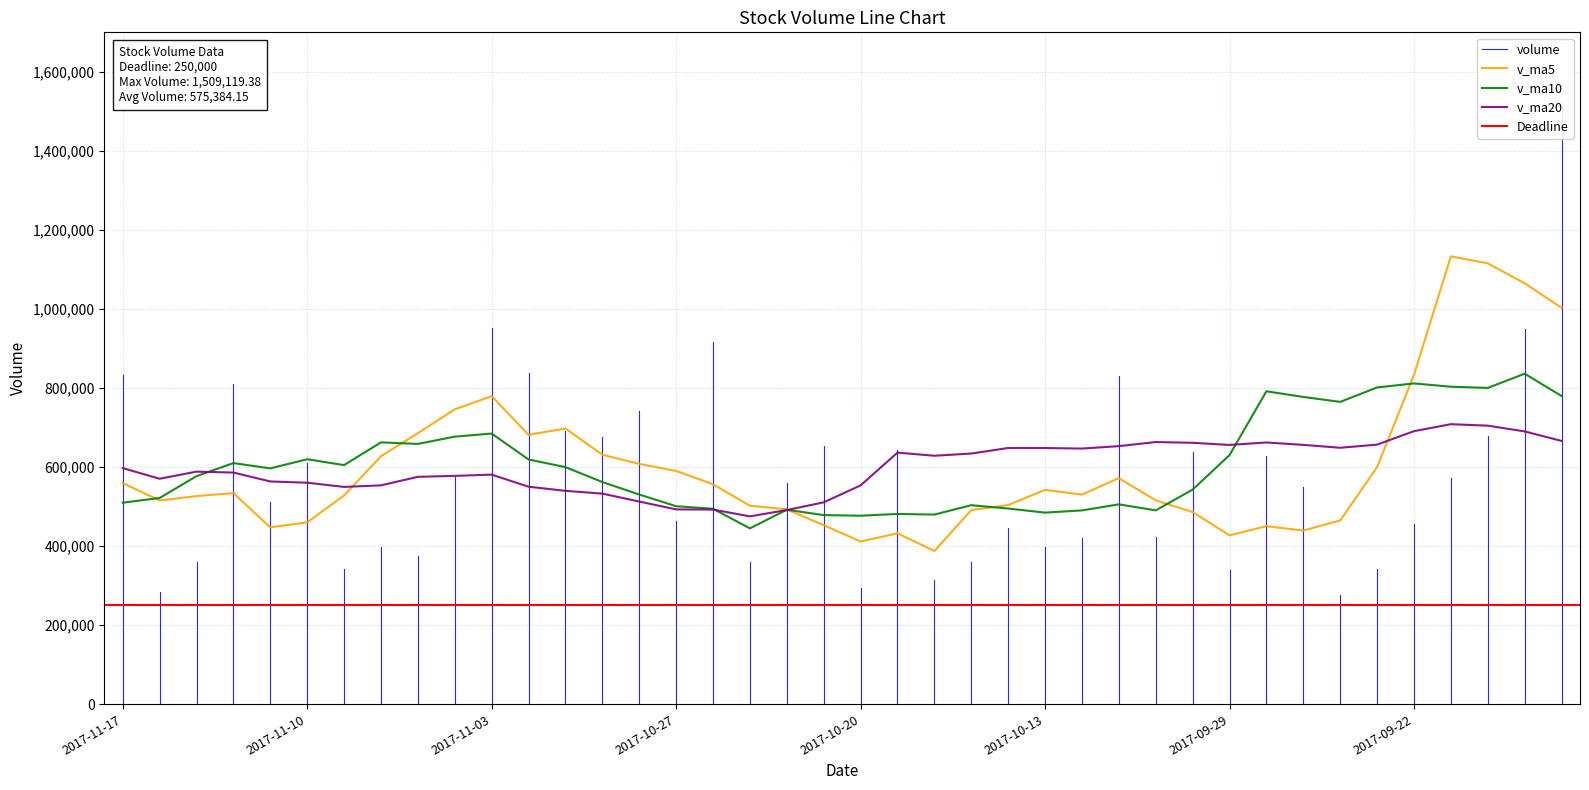

What is the minimum value for v_ma20?

475188.2